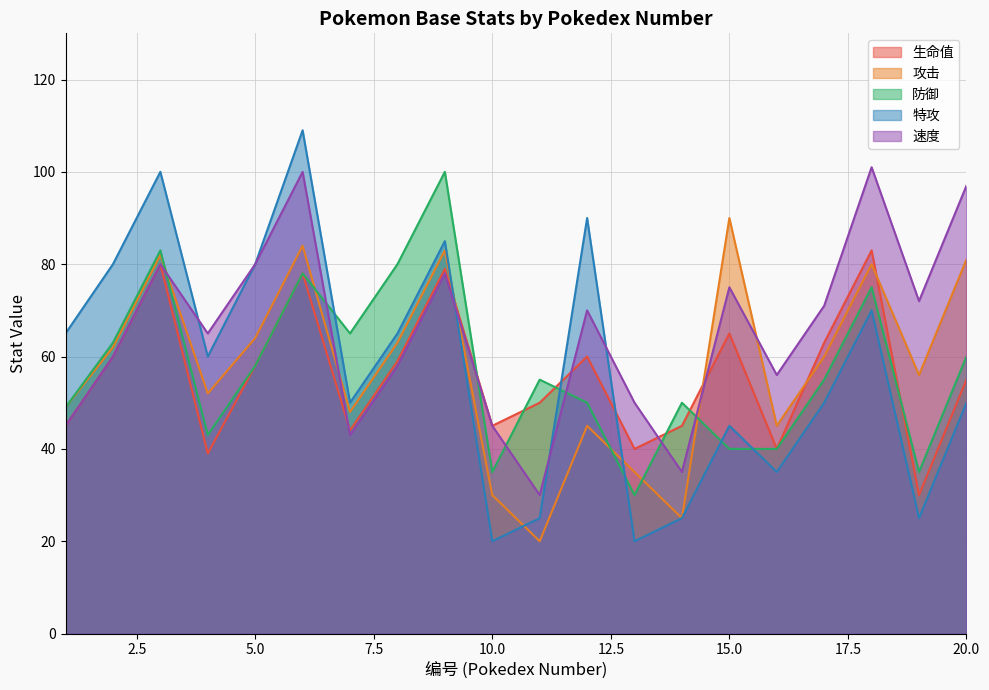

True or false: 生命值 has a value of 68 at 7.

False